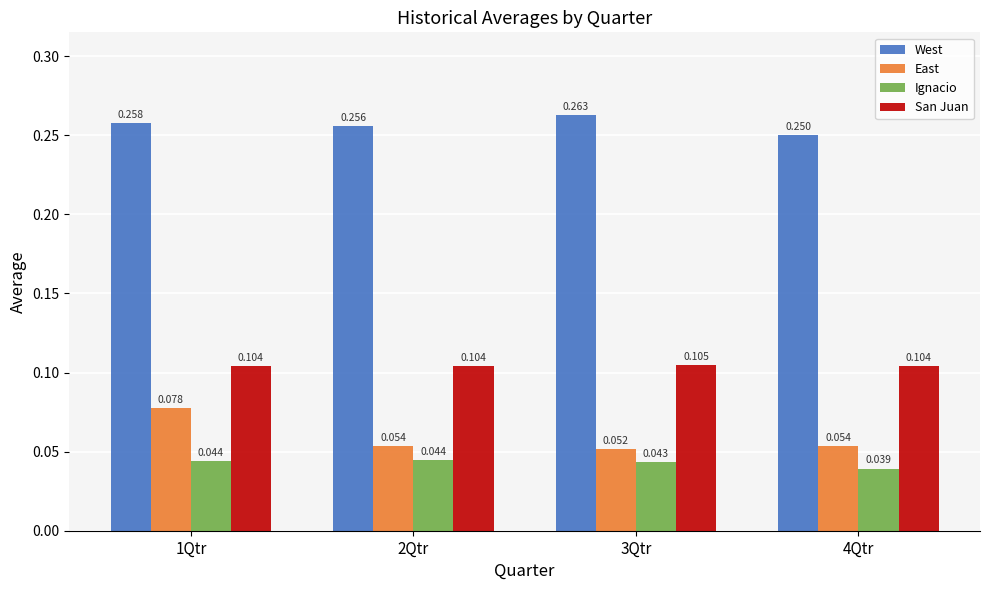

List the series in order of their peak value, lowest first.

Ignacio, East, San Juan, West